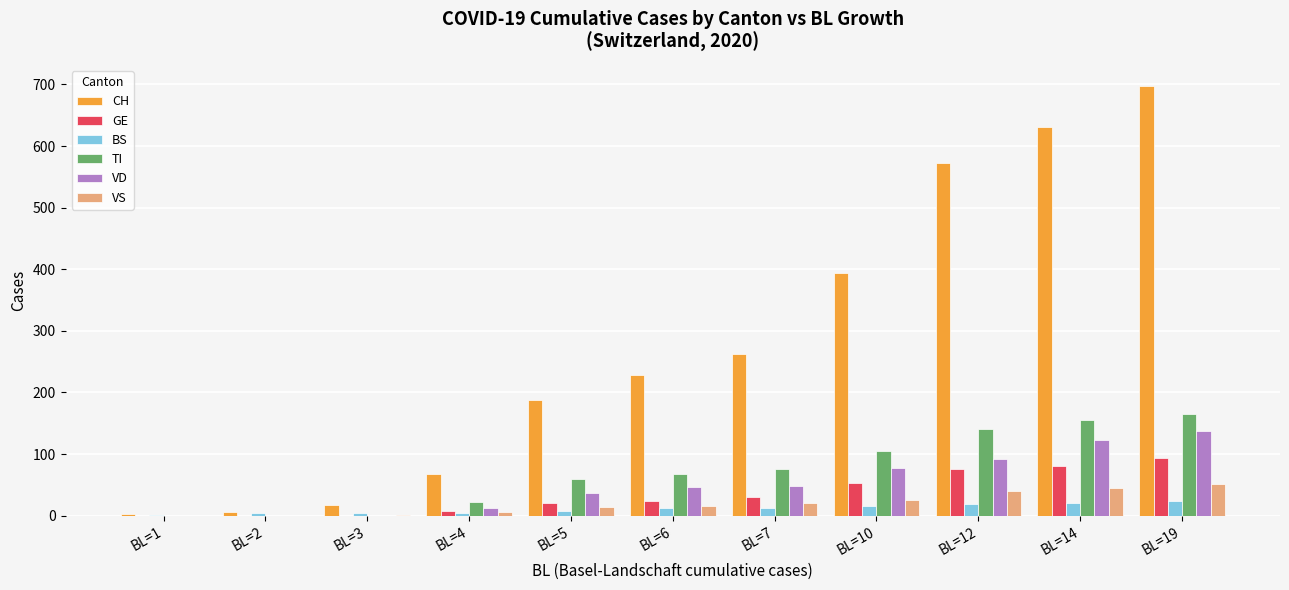

The value of VD at BL=2 is 94. True or false?

False